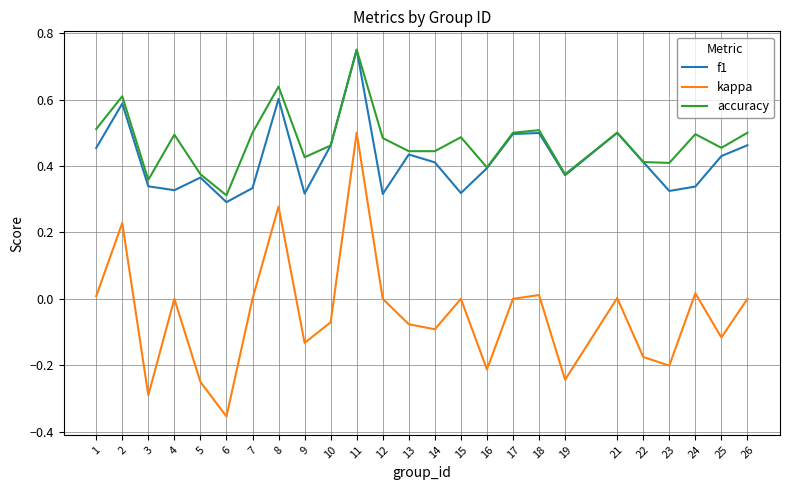

What is the total value across all series at 18?

1.0